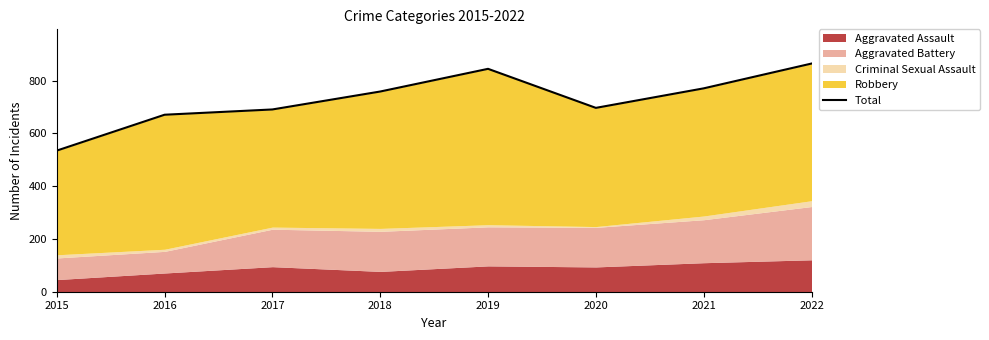

Is it true that the value at 2016 is 671?

True